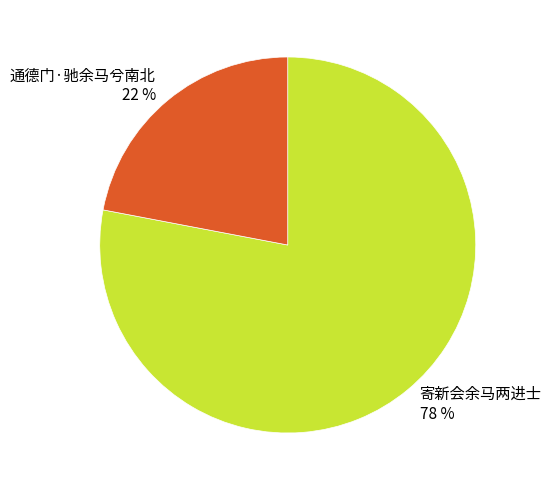

Do 通德门·驰余马兮南北 and 寄新会余马两进士 together represent more than half of the pie?

Yes